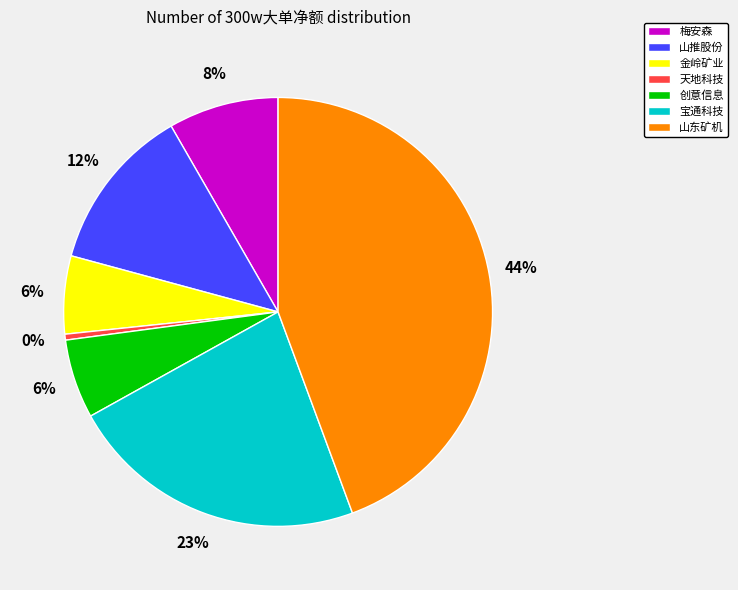

Is it true that 金岭矿业 is 12% of the pie?

False